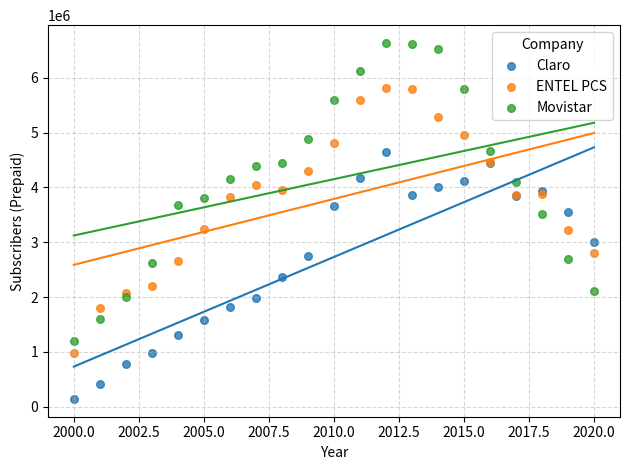

Which series has the widest spread of Y values?

Movistar